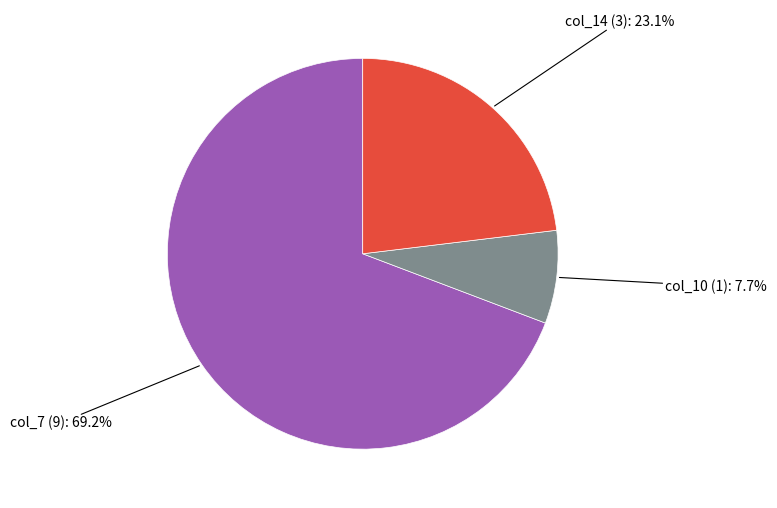

Is there a majority slice in this chart?

Yes